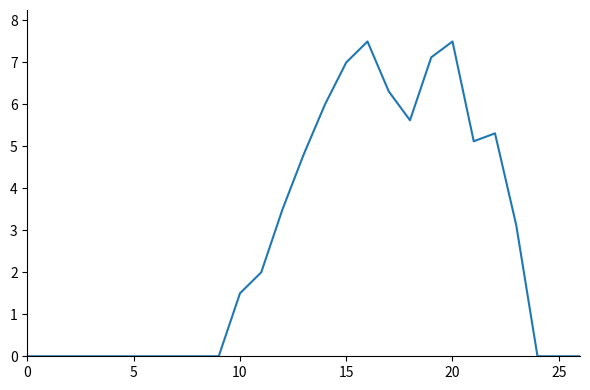

What is the greatest value displayed?

7.5